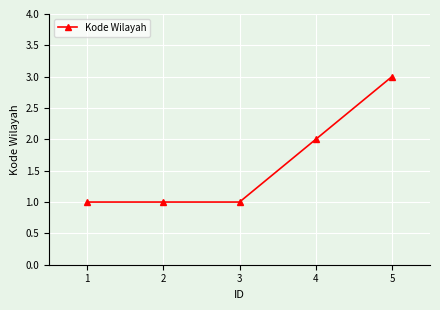

The value at 2 is 1. True or false?

True